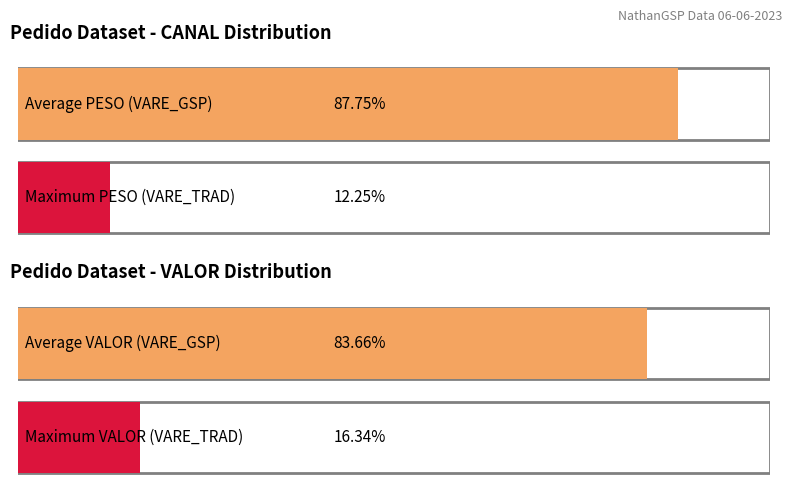

Which series has the widest spread of values?

VALOR